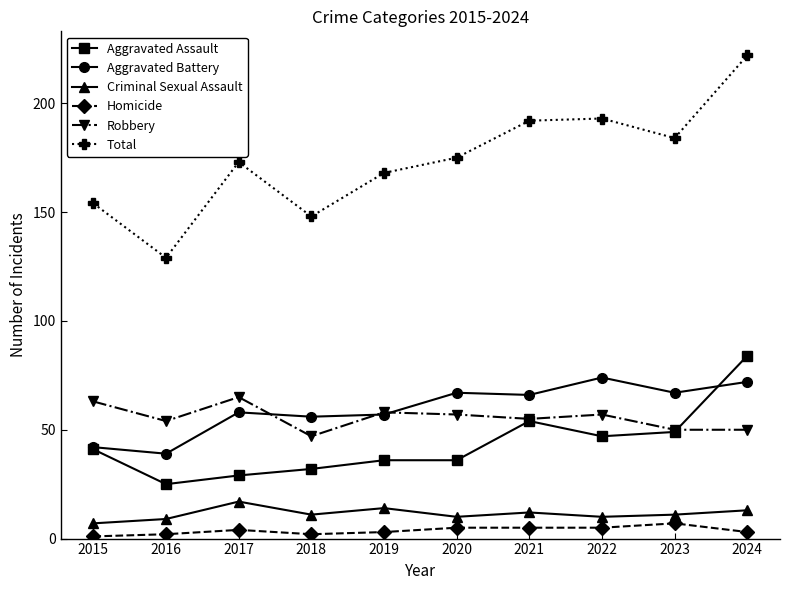

How many interior local peaks does the Robbery series have?

3